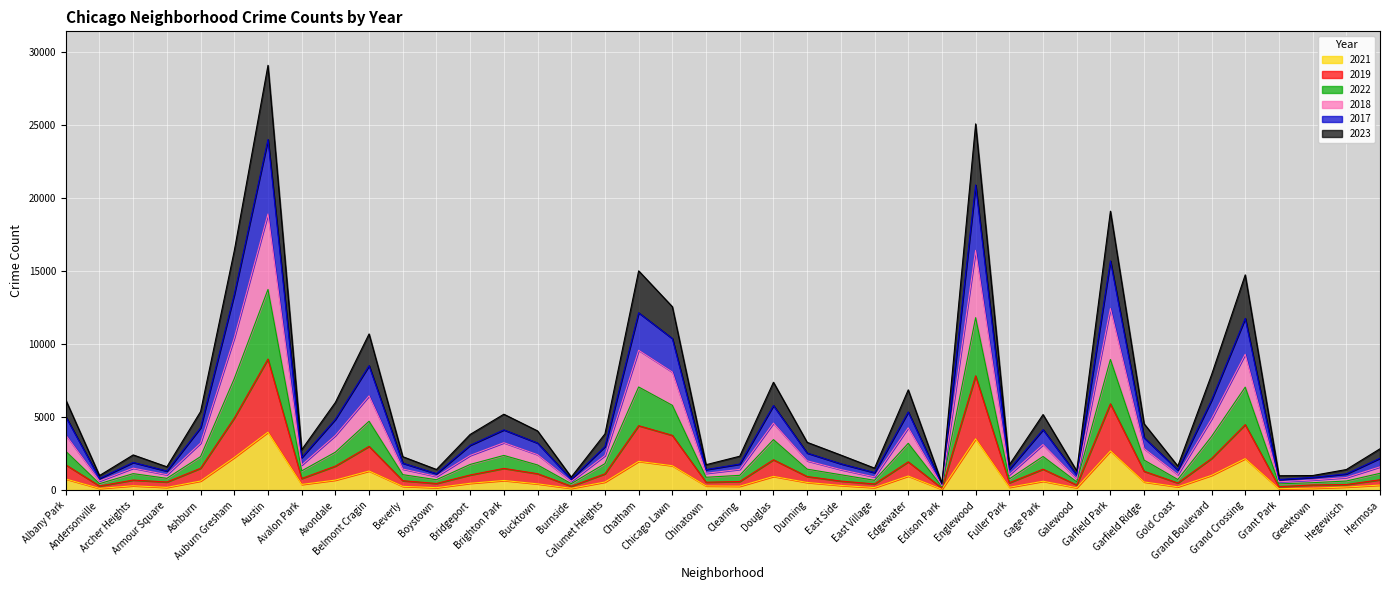

Is the value of 2019 at Boystown greater than the value of 2021 at Ashburn?

No